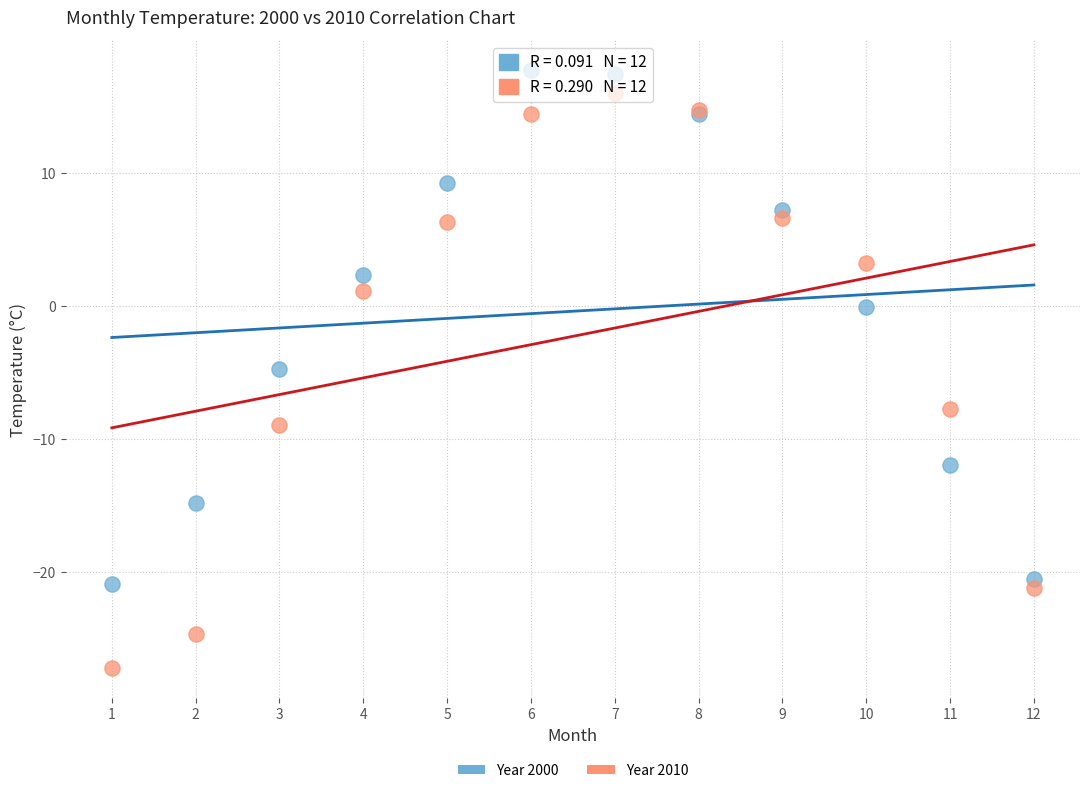

Across all series, what Y value is closest to -4?

-4.7